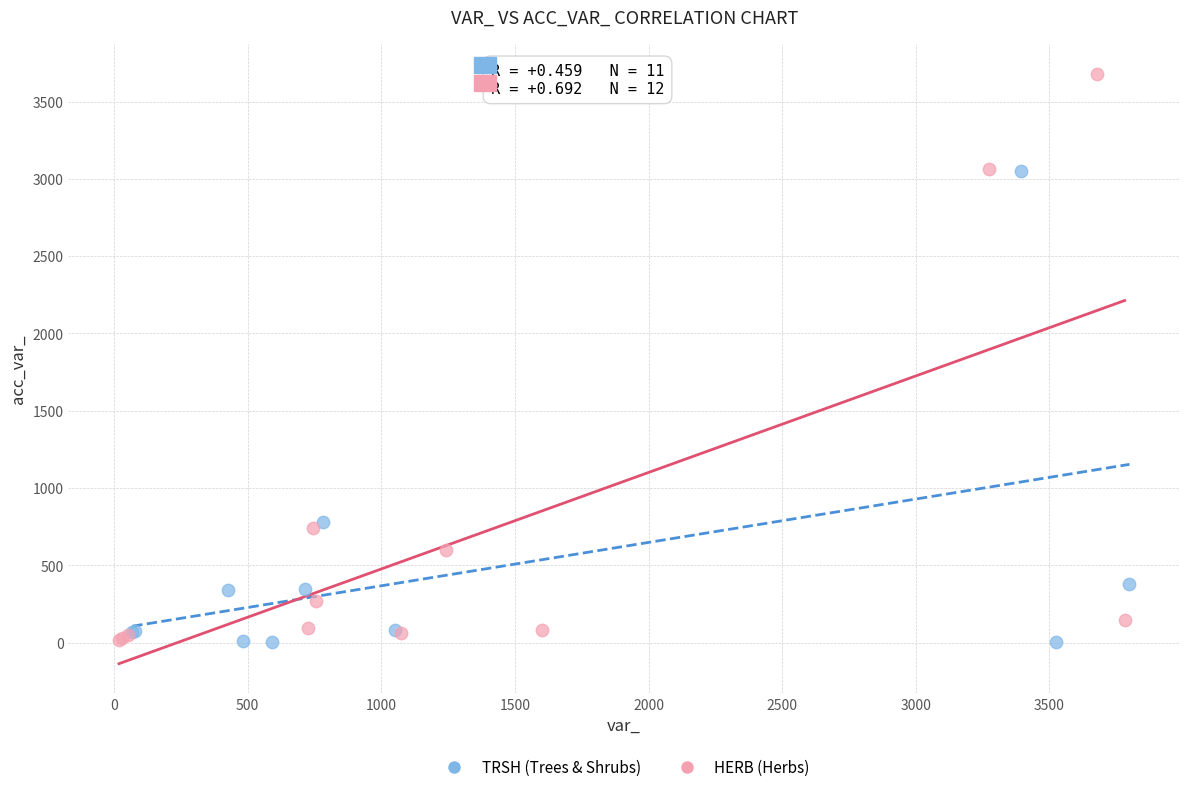

Which series has the largest Y range (max minus min)?

HERB (Herbs)